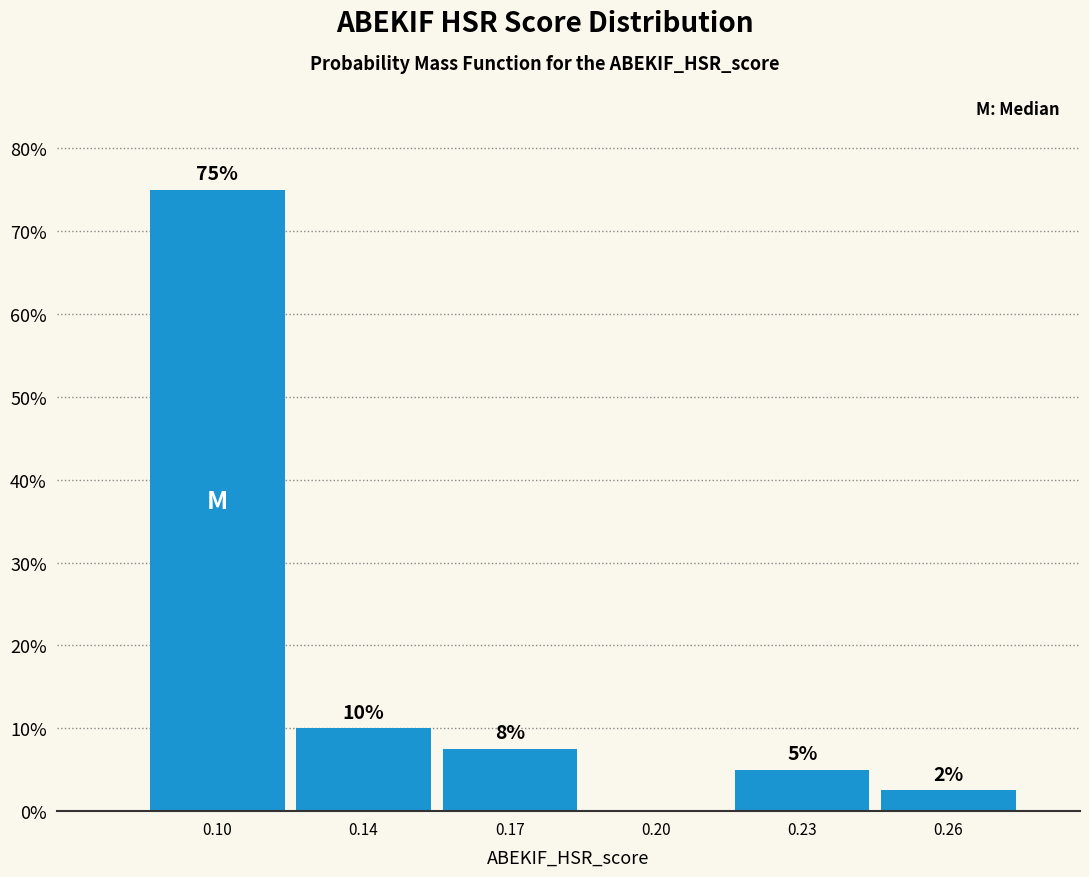

What is the sum of all values?

100.0